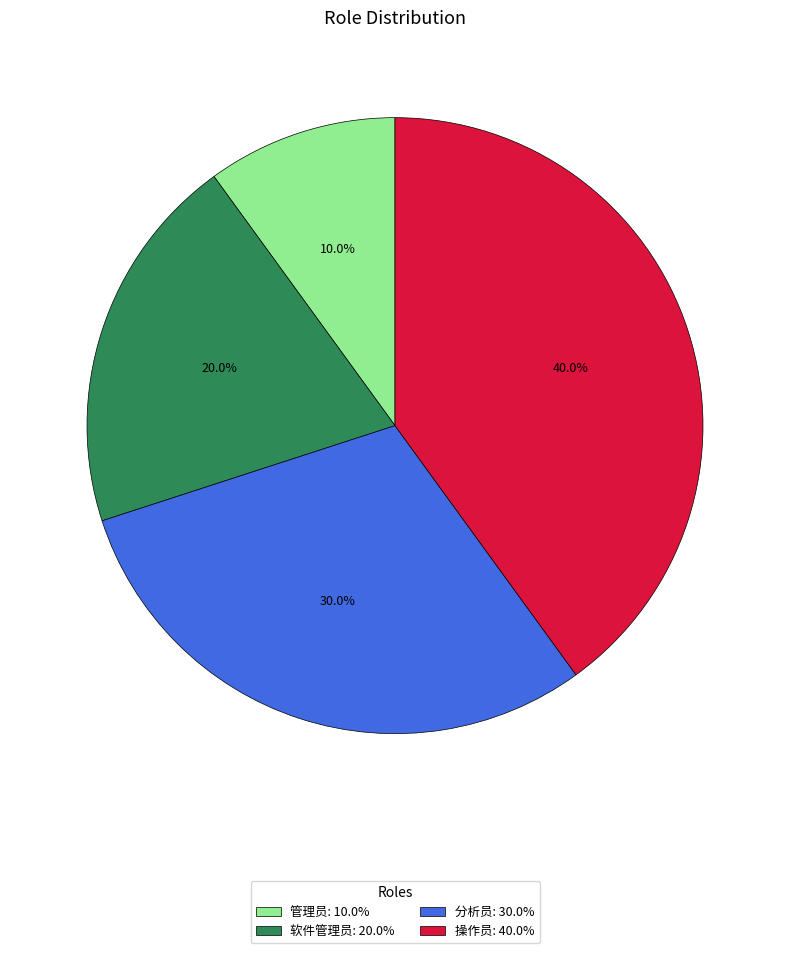

Is 软件管理员 the majority of the pie?

No